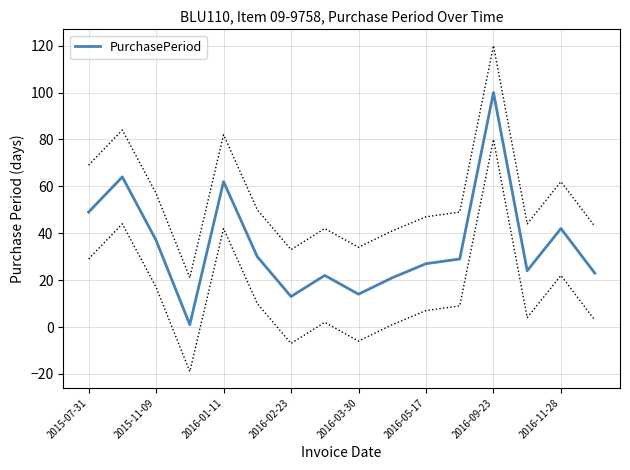

How many data points are above 29?

7